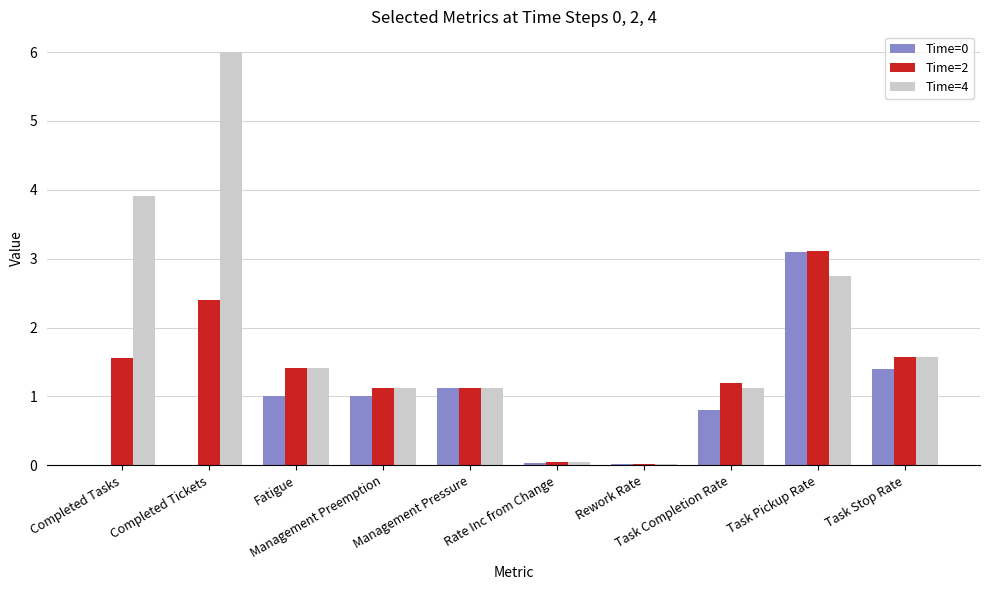

Which series has the largest total across all categories?

Time=4